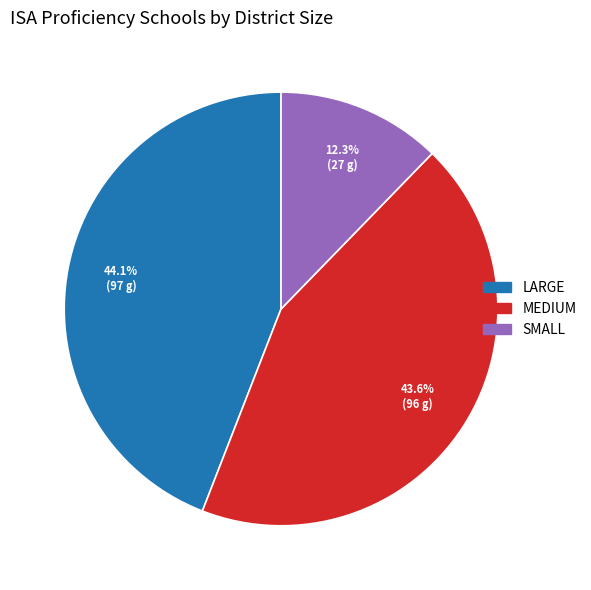

To the nearest percent, what is the average slice percentage?

33%